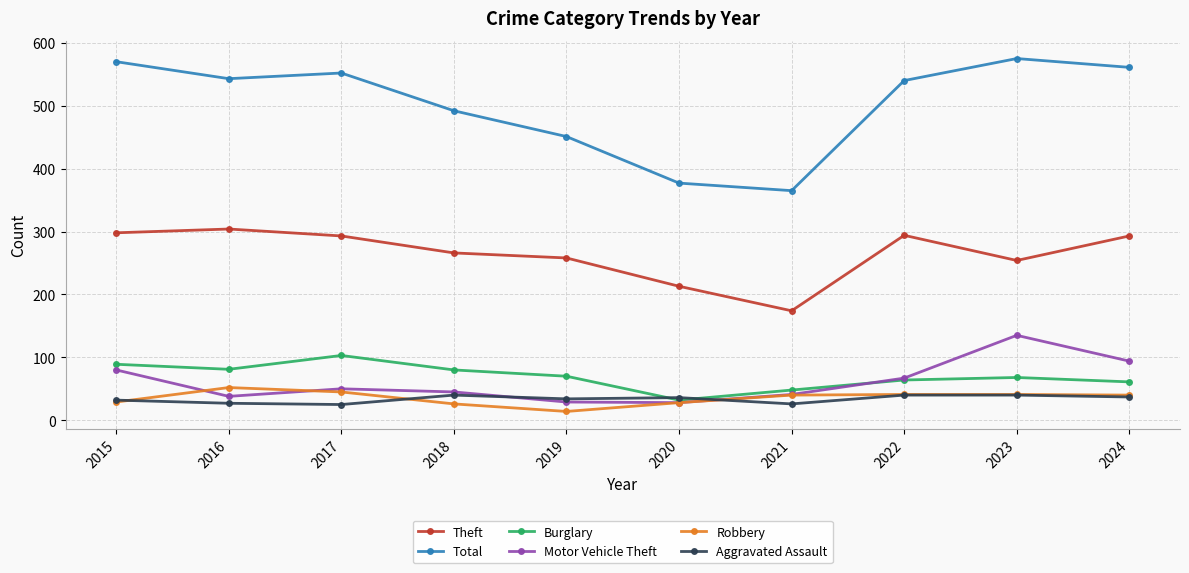

Is this an area chart (filled region under the line)?

No